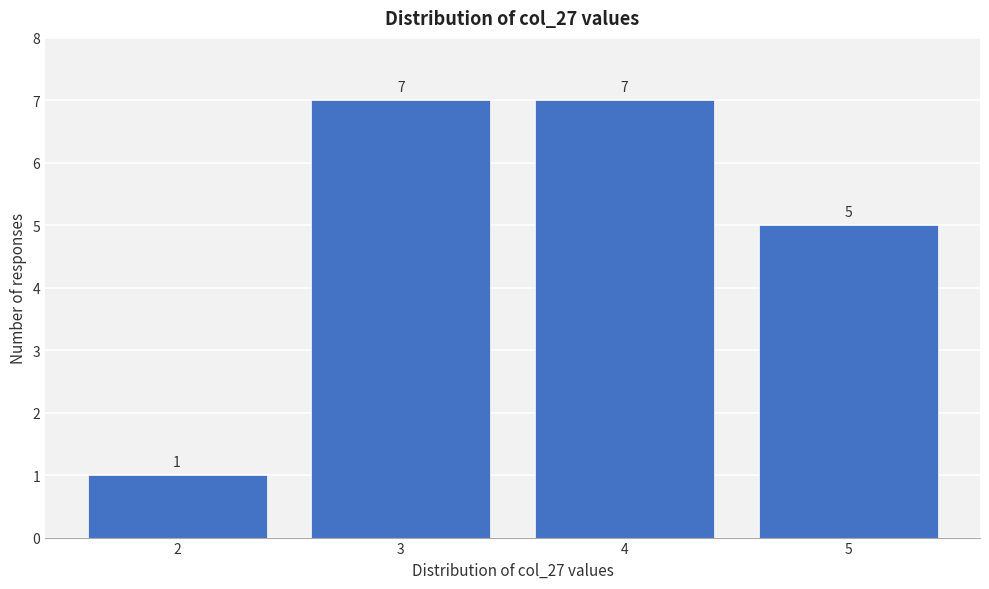

Reading left to right, extract all data points from this chart.

1	7	7	5